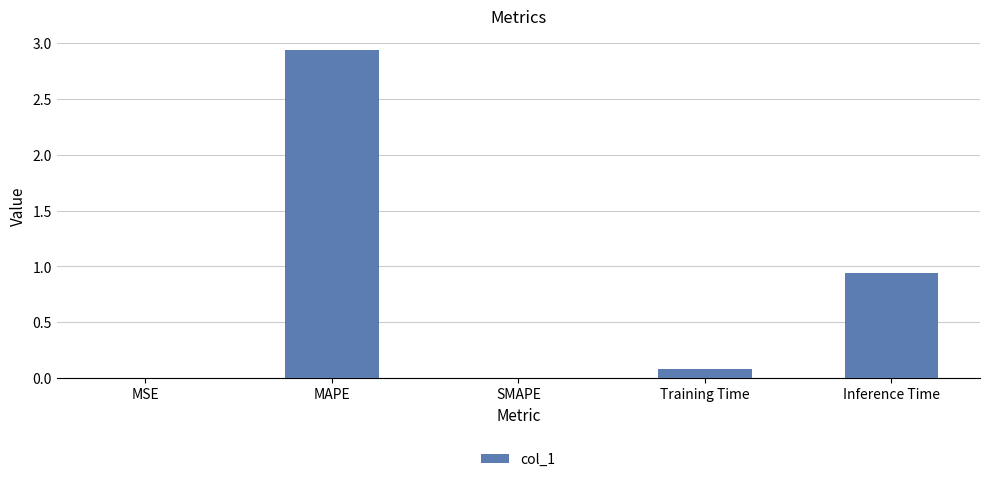

What is the change in value from MSE to Inference Time?

+0.9